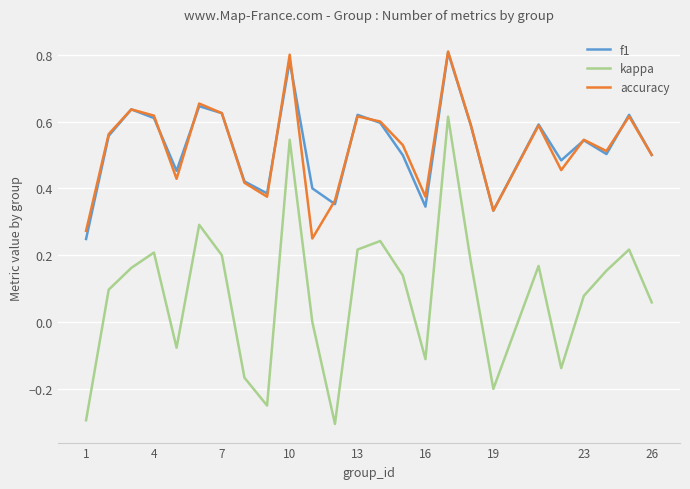

What is the smallest value displayed?

-0.3